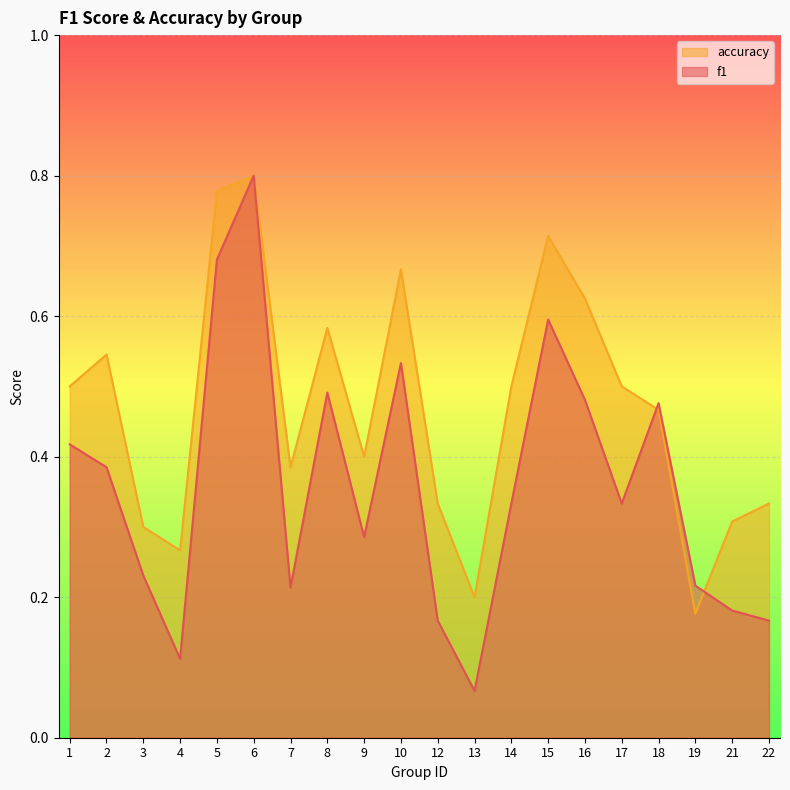

What is the highest value of the f1 series?

0.8